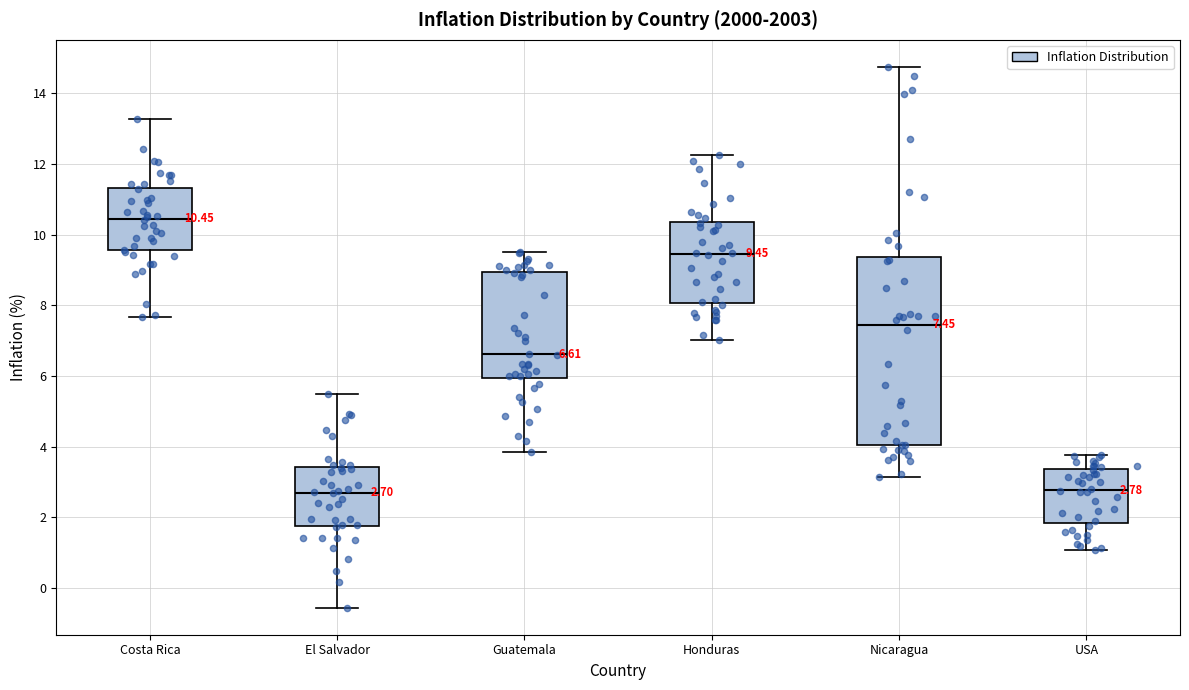

Comparing the boxes themselves (not the whiskers), which one is the tallest?

Nicaragua